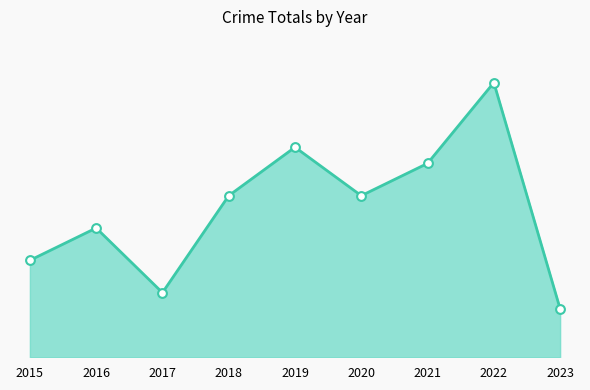

What is the change in value from 2018 to 2022?

+7